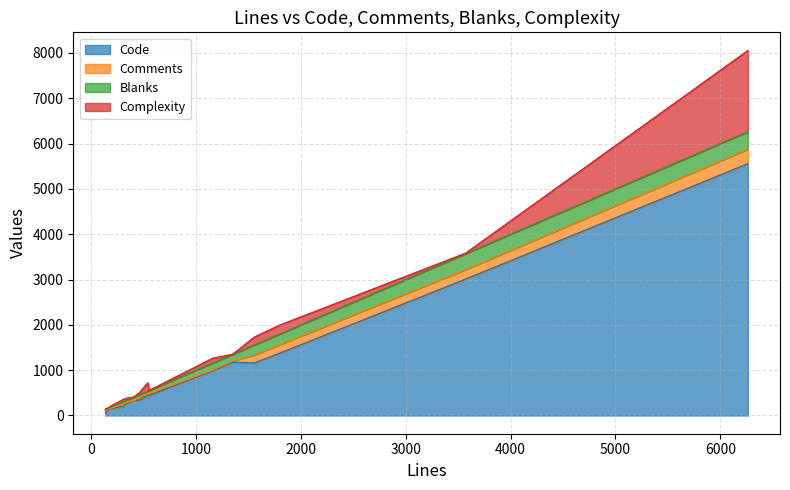

What is the maximum value for Code?

5556